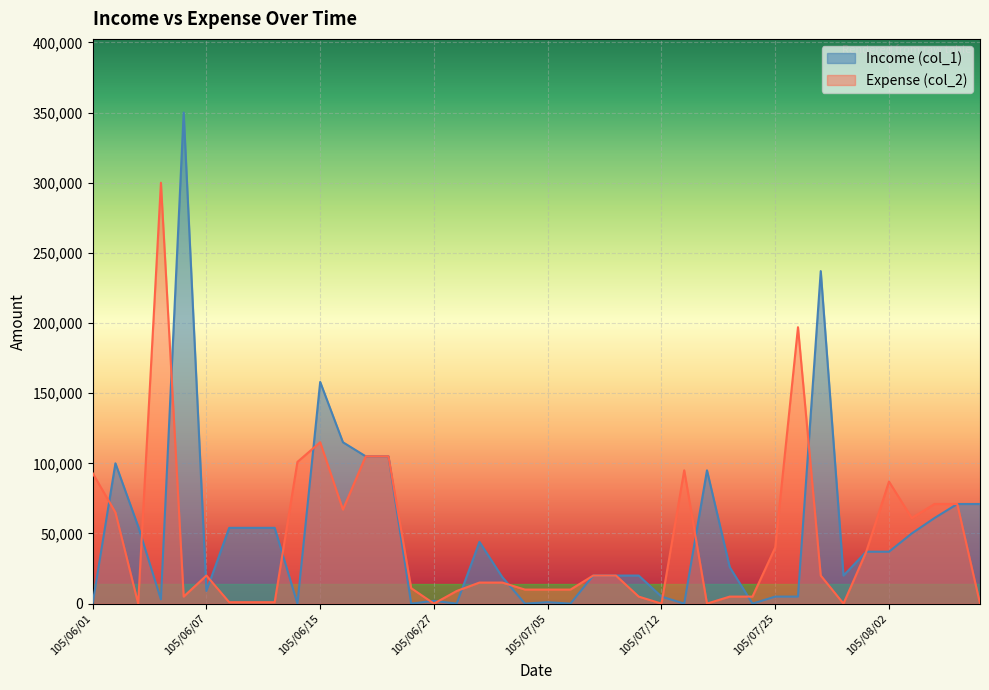

Is it true that Expense (col_2) equals -158894 at 105/06/27?

False